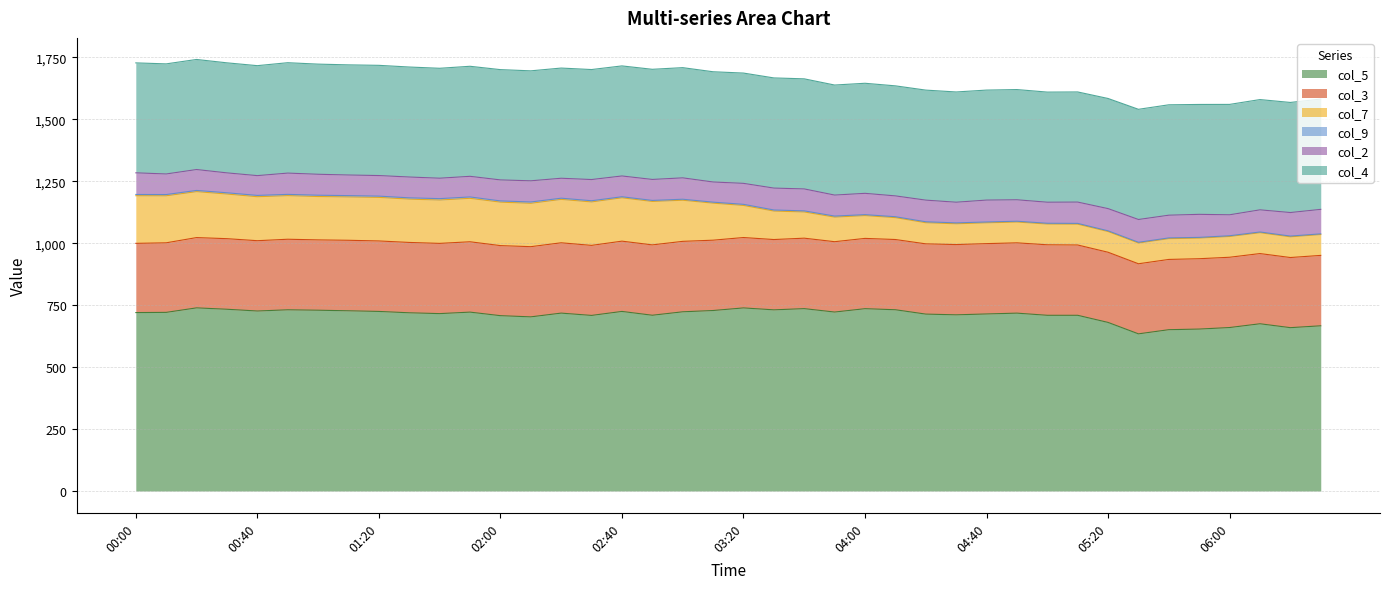

Reading right to left, list all the values displayed in this chart.

col_5: 06:30=666.8	06:20=659.3	06:10=675.0	06:00=659.8	05:50=653.6	05:40=651.1	05:30=634.3	05:20=680.4	05:10=709.2	05:00=709.2	04:50=717.9	04:40=714.6	04:30=711.1	04:20=714.0	04:10=731.6	04:00=735.9	03:50=722.3	03:40=736.1	03:30=731.2	03:20=739.0	03:10=728.5	03:00=723.3	02:50=709.4	02:40=724.8	02:30=708.7	02:20=718.0	02:10=702.9	02:00=707.7	01:50=722.0	01:40=716.0	01:30=719.3	01:20=724.8	01:10=727.4	01:00=729.7	00:50=731.4	00:40=726.5	00:30=733.6	00:20=739.2	00:10=721.0	00:00=720.2
col_3: 06:30=284.2	06:20=283.1	06:10=283.4	06:00=283.7	05:50=284.0	05:40=283.6	05:30=282.9	05:20=283.3	05:10=283.8	05:00=284.6	04:50=283.8	04:40=283.9	04:30=283.6	04:20=283.6	04:10=283.5	04:00=283.7	03:50=284.0	03:40=284.4	03:30=283.8	03:20=284.1	03:10=283.9	03:00=284.4	02:50=284.0	02:40=283.7	02:30=282.7	02:20=283.9	02:10=283.3	02:00=282.8	01:50=284.0	01:40=283.5	01:30=284.0	01:20=284.5	01:10=284.6	01:00=283.9	00:50=284.8	00:40=283.8	00:30=284.9	00:20=283.7	00:10=280.8	00:00=279.4
col_7: 06:30=84.2	06:20=83.7	06:10=84.2	06:00=83.9	05:50=83.3	05:40=84.0	05:30=83.8	05:20=83.6	05:10=84.1	05:00=83.8	04:50=84.0	04:40=84.0	04:30=84.0	04:20=85.3	04:10=88.4	04:00=92.1	03:50=99.3	03:40=105.8	03:30=115.0	03:20=129.6	03:10=149.5	03:00=166.0	02:50=175.4	02:40=175.0	02:30=175.4	02:20=175.2	02:10=175.1	02:00=175.5	01:50=175.4	01:40=175.0	01:30=174.9	01:20=175.9	01:10=175.0	01:00=175.1	00:50=176.0	00:40=177.6	00:30=180.2	00:20=185.5	00:10=189.8	00:00=192.3
col_9: 06:30=2.8	06:20=2.9	06:10=2.9	06:00=2.9	05:50=2.8	05:40=2.9	05:30=2.9	05:20=2.9	05:10=3.1	05:00=3.1	04:50=3.2	04:40=3.4	04:30=3.5	04:20=3.8	04:10=3.6	04:00=3.8	03:50=4.1	03:40=4.4	03:30=4.3	03:20=4.4	03:10=4.0	03:00=4.0	02:50=4.1	02:40=4.2	02:30=4.8	02:20=4.8	02:10=5.3	02:00=4.9	01:50=5.5	01:40=5.6	01:30=5.1	01:20=5.0	01:10=5.3	01:00=5.2	00:50=5.1	00:40=5.2	00:30=5.0	00:20=4.8	00:10=5.0	00:00=5.0
col_2: 06:30=98.8	06:20=95.0	06:10=89.4	06:00=84.6	05:50=93.0	05:40=91.7	05:30=92.0	05:20=89.6	05:10=86.0	05:00=85.0	04:50=86.6	04:40=88.4	04:30=83.5	04:20=87.4	04:10=84.1	04:00=86.0	03:50=84.8	03:40=88.6	03:30=88.4	03:20=84.7	03:10=81.4	03:00=86.3	02:50=84.7	02:40=83.9	02:30=85.6	02:20=80.5	02:10=85.5	02:00=84.8	01:50=83.3	01:40=82.5	01:30=84.1	01:20=83.1	01:10=83.2	01:00=84.6	00:50=85.9	00:40=79.9	00:30=80.4	00:20=84.4	00:10=83.1	00:00=87.4
col_4: 06:30=445.3	06:20=444.4	06:10=445.1	06:00=445.6	05:50=443.6	05:40=445.6	05:30=444.8	05:20=444.6	05:10=444.6	05:00=444.5	04:50=444.9	04:40=444.0	04:30=445.0	04:20=444.1	04:10=444.2	04:00=444.3	03:50=444.2	03:40=444.4	03:30=444.7	03:20=445.2	03:10=445.0	03:00=444.9	02:50=444.6	02:40=444.3	02:30=444.0	02:20=444.8	02:10=443.9	02:00=445.2	01:50=444.2	01:40=443.7	01:30=444.0	01:20=444.9	01:10=444.6	01:00=444.6	00:50=445.6	00:40=443.9	00:30=444.2	00:20=444.3	00:10=444.4	00:00=443.8